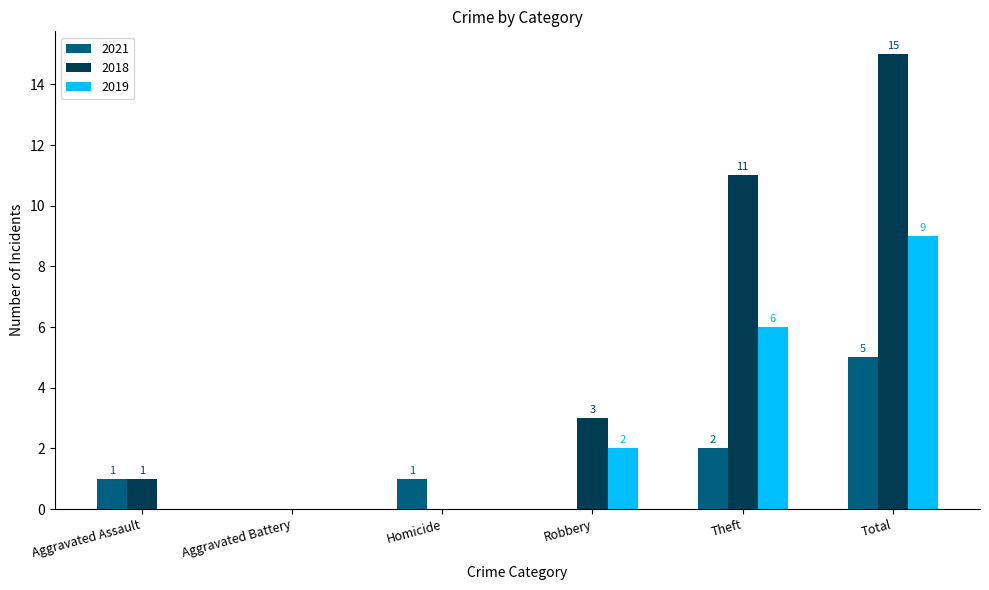

Where is 2018 nearest to the value 7?

Robbery